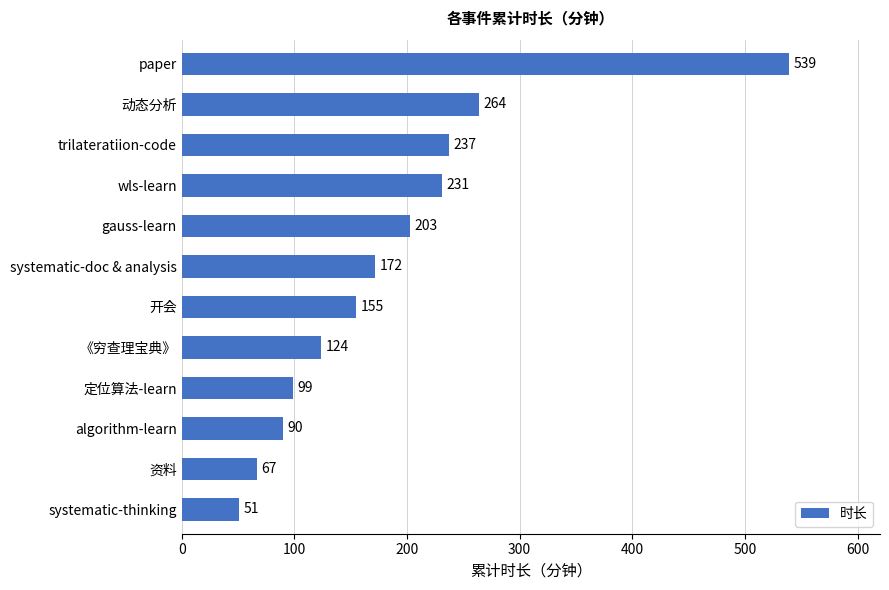

List the labels in order of value, smallest first.

systematic-thinking, 资料, algorithm-learn, 定位算法-learn, 《穷查理宝典》, 开会, systematic-doc & analysis, gauss-learn, wls-learn, trilateratiion-code, 动态分析, paper